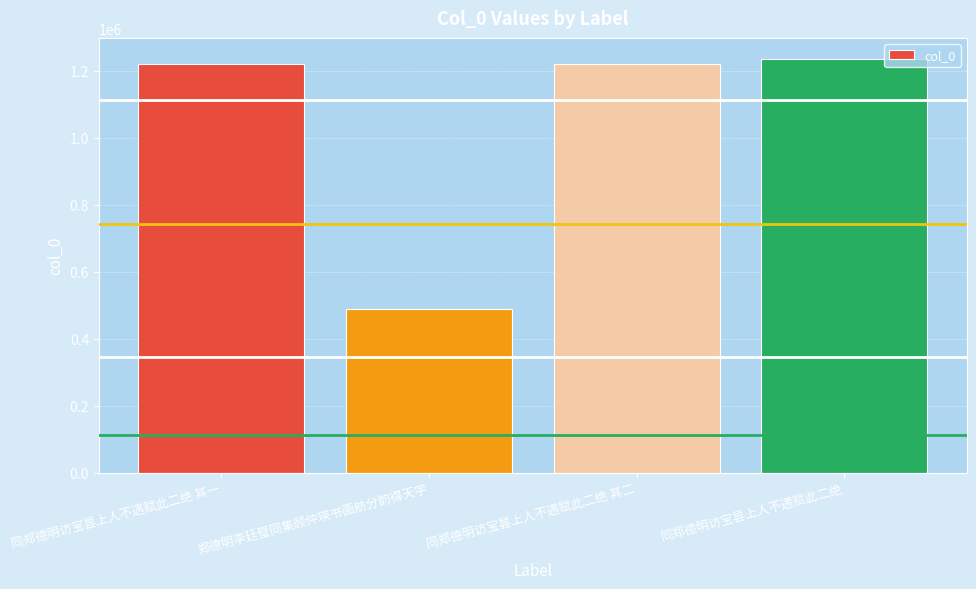

Does the chart contain stacked bars?

No